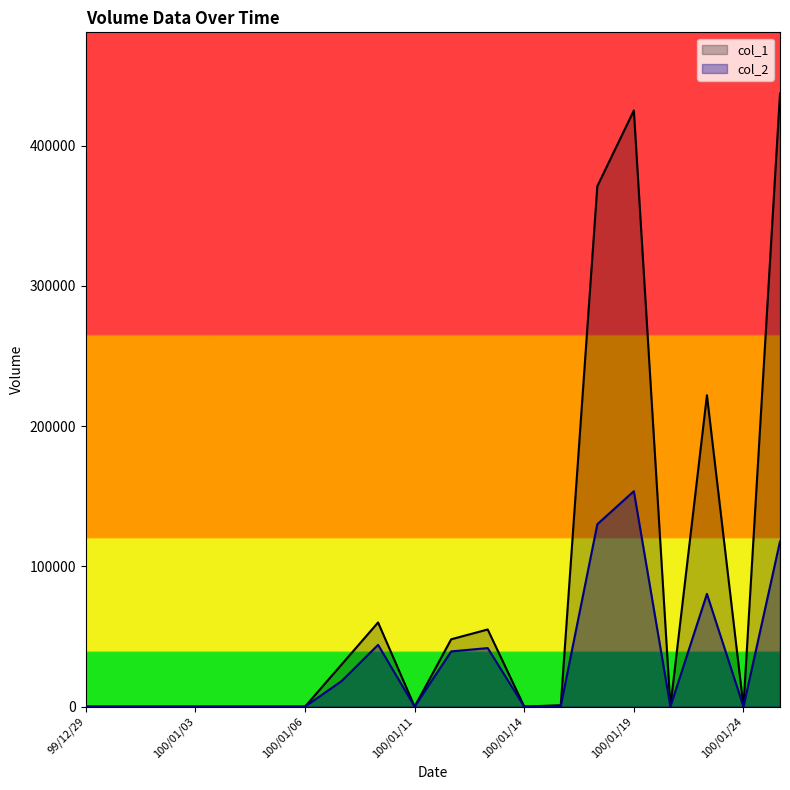

Reading right to left, transcribe all the data shown in this chart.

col_1: 437000	0	222000	0	425000	371000	1000	0	55000	48000	0	60000	30000	0	0	0	0	0	0	0
col_2: 117780	0	80370	0	153580	130020	500	0	41730	39360	0	44040	18200	0	0	0	0	0	0	0